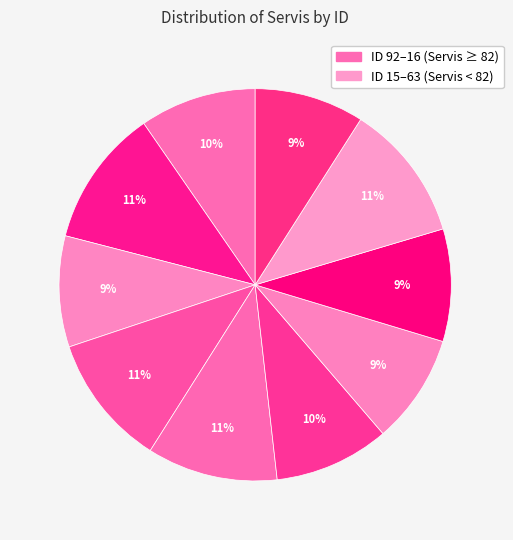

How many segments does this pie chart have?

10